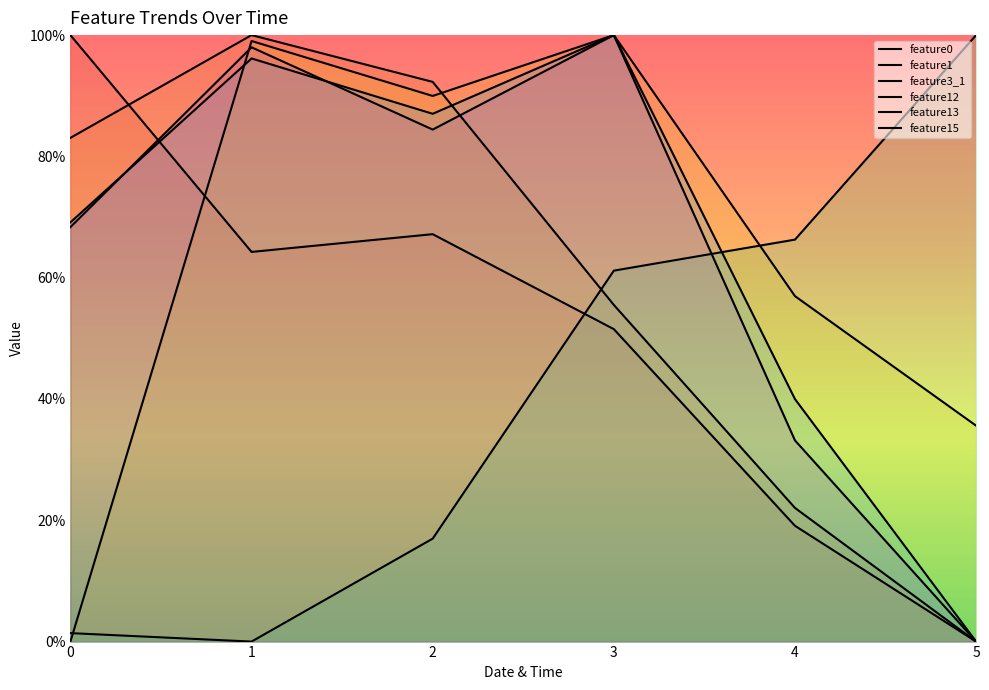

Where is feature13 nearest to the value 50?

4